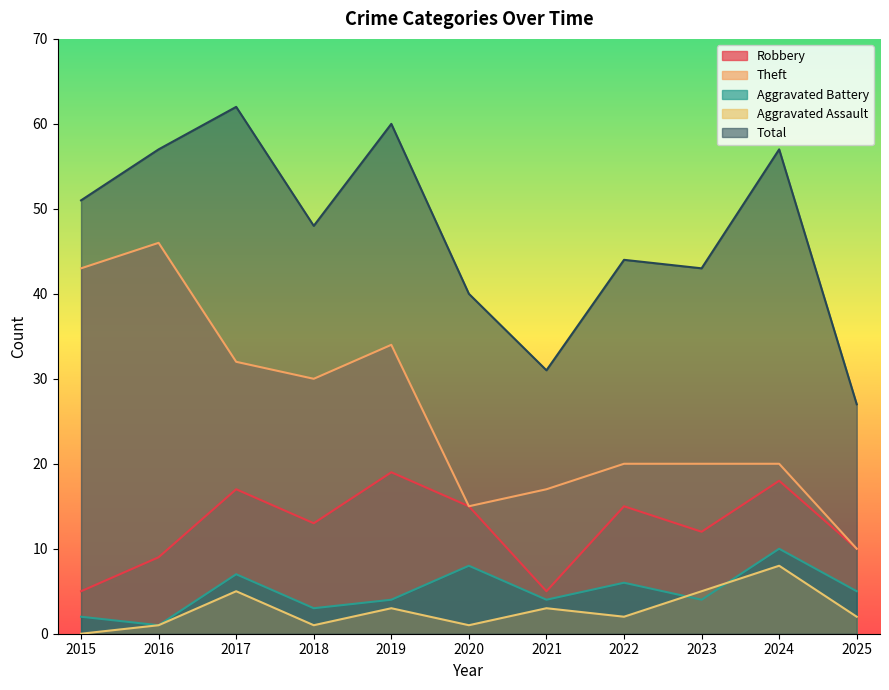

True or false: Total has more than 2 points higher than both neighbors.

True